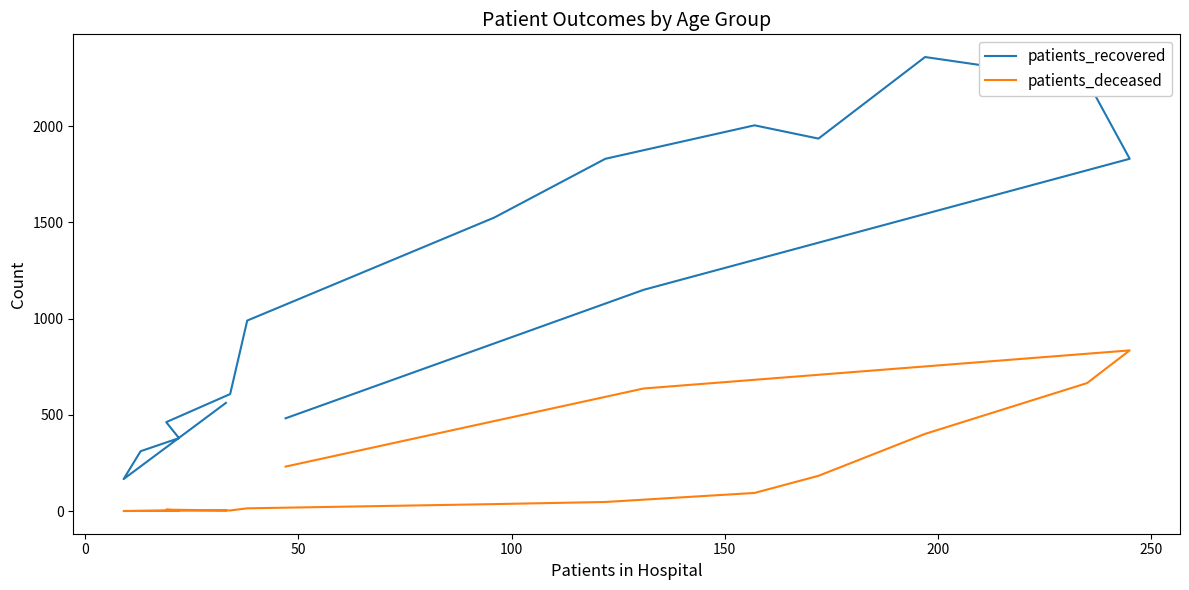

How many values in patients_deceased are above zero?

15